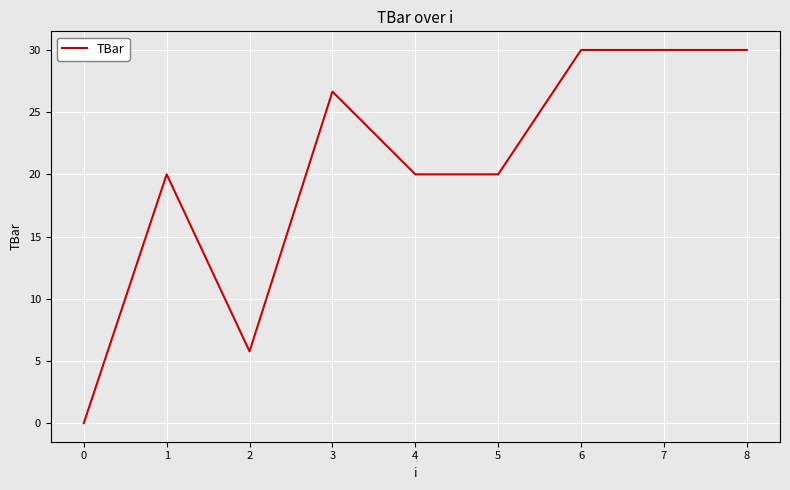

Reading left to right, list all the values displayed in this chart.

0.0	20.0	5.8	26.7	20.0	20.0	30.0	30.0	30.0